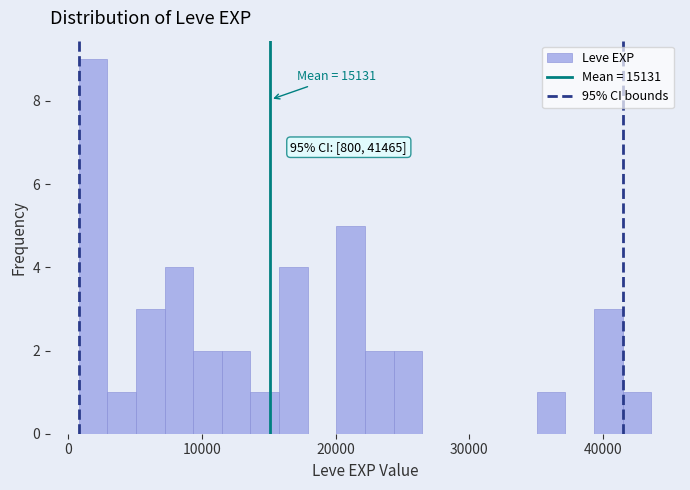

Read against the x-axis, roughly where is the centre of the tallest bar?

2000